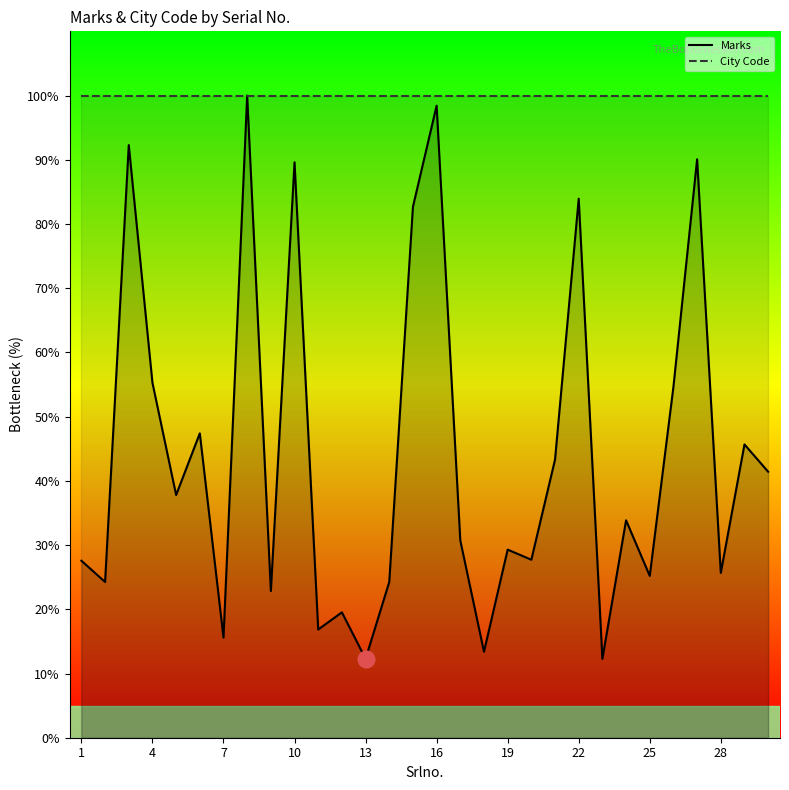

What is the value of the 11th point from the left?

16.9